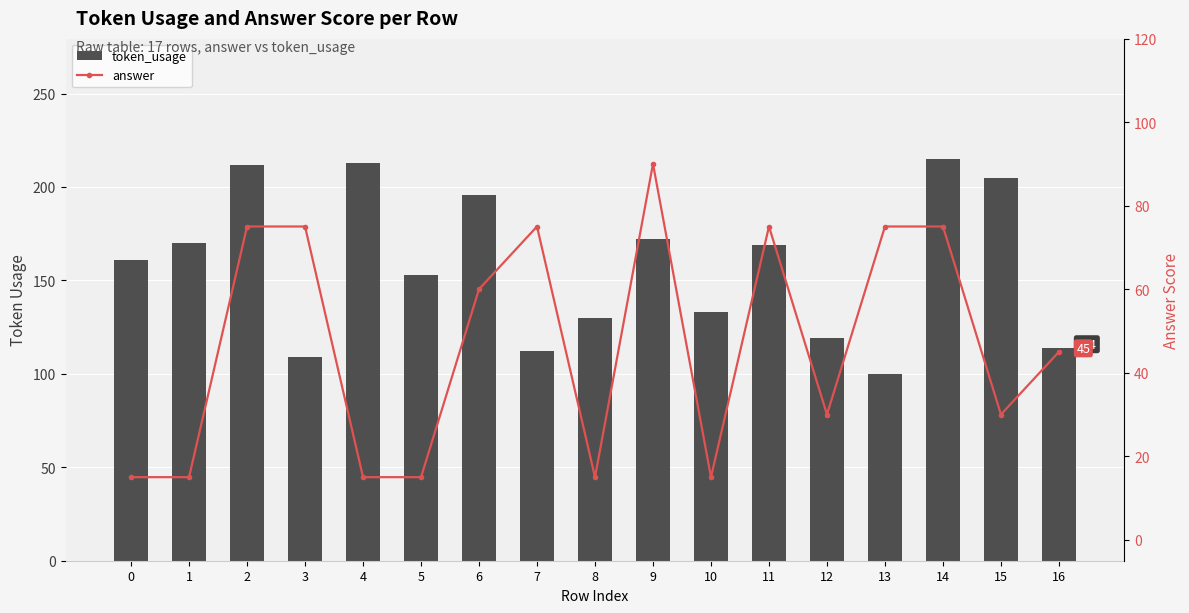

What is the difference between the answer values at 13 and 10?

60